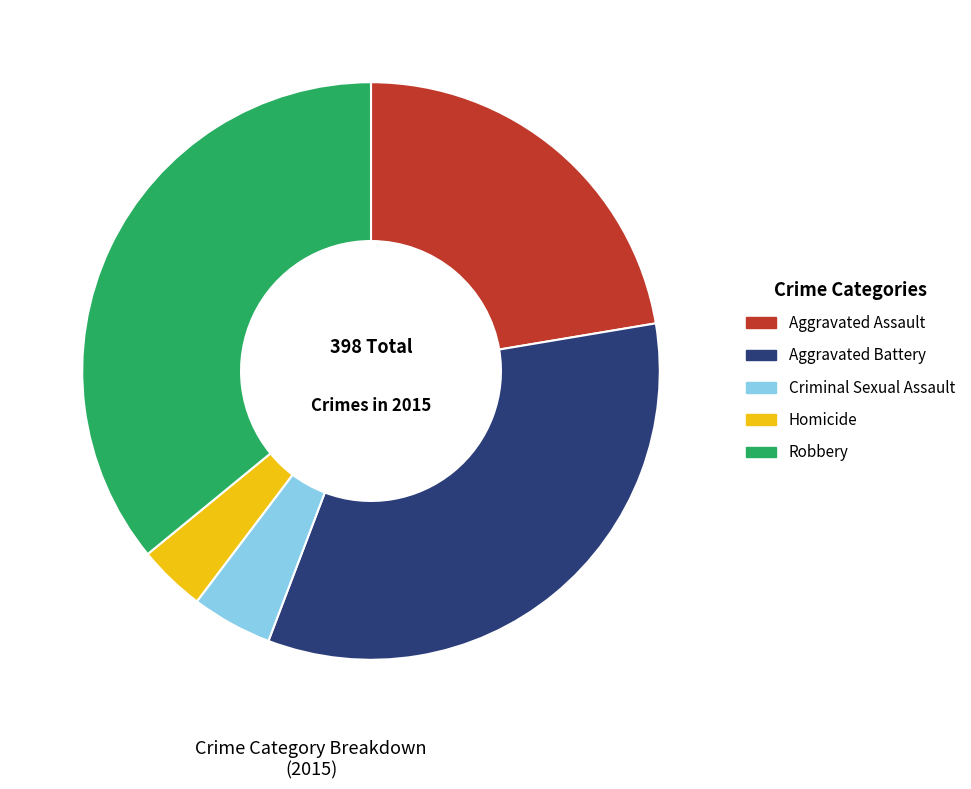

The Robbery slice represents 36% of the pie. True or false?

True